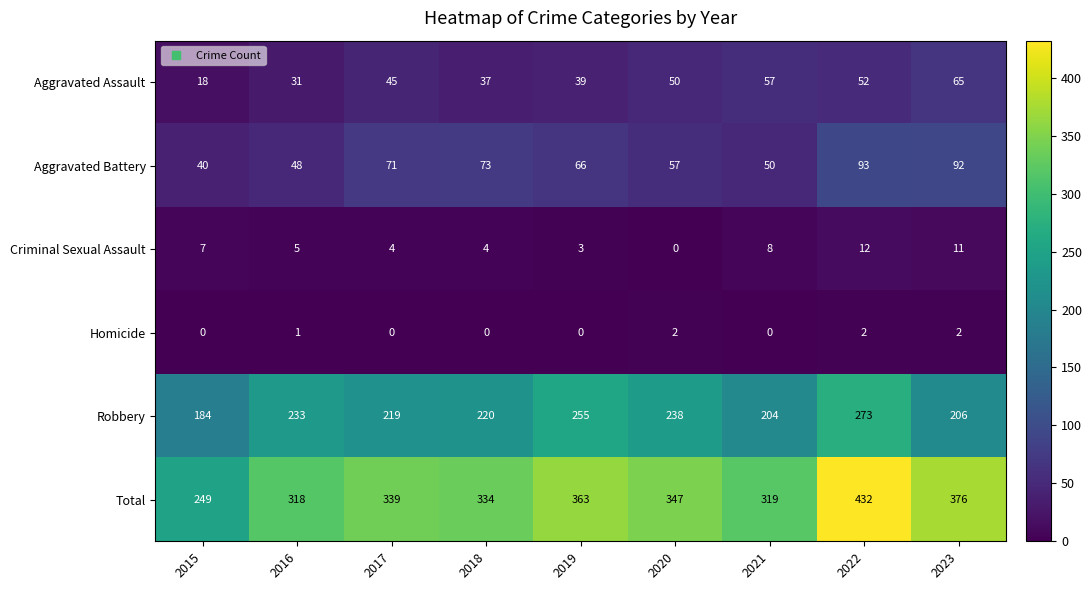

How many positive values does the Homicide series have?

4